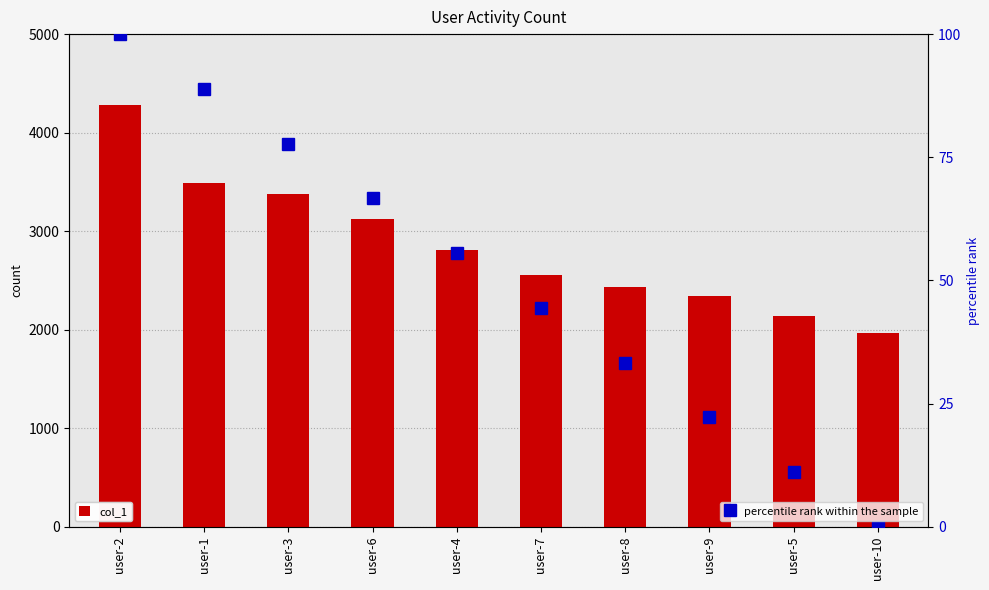

Which series changed the most between user-4 and user-10?

col_1